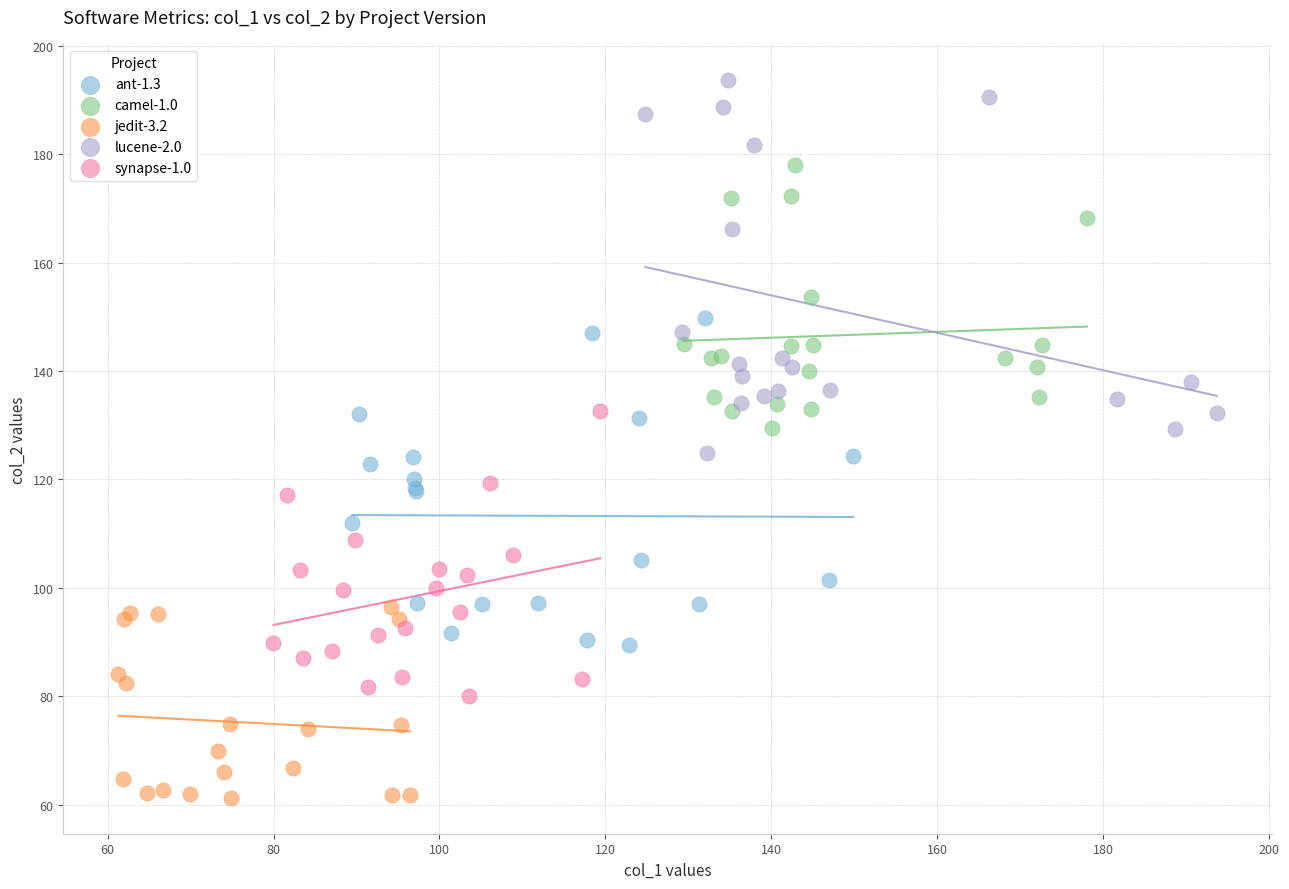

Which series contains the highest Y value?

lucene-2.0